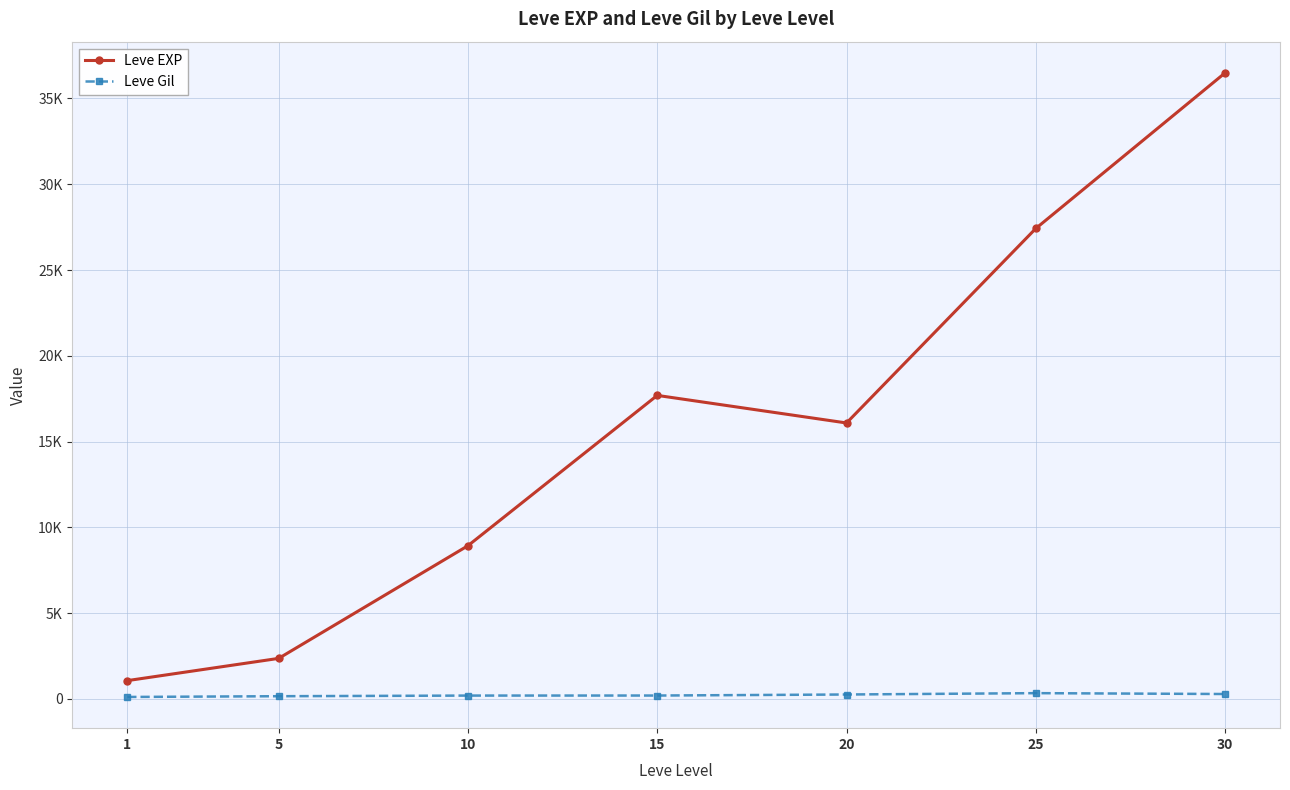

Reading left to right, extract all data points from this chart.

Leve EXP: 1065.0	2362.0	8930.0	17692.0	16085.0	27422.9	36492.5
Leve Gil: 113.5	157.4	194.4	196.8	257.0	335.7	285.2